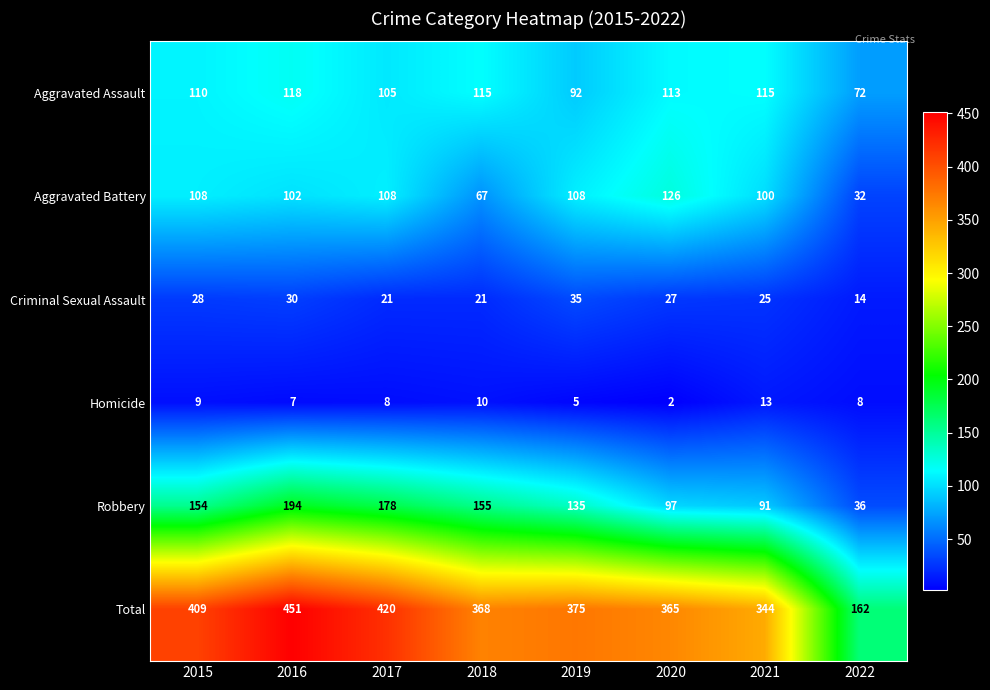

What is the average value of the Homicide series?

8